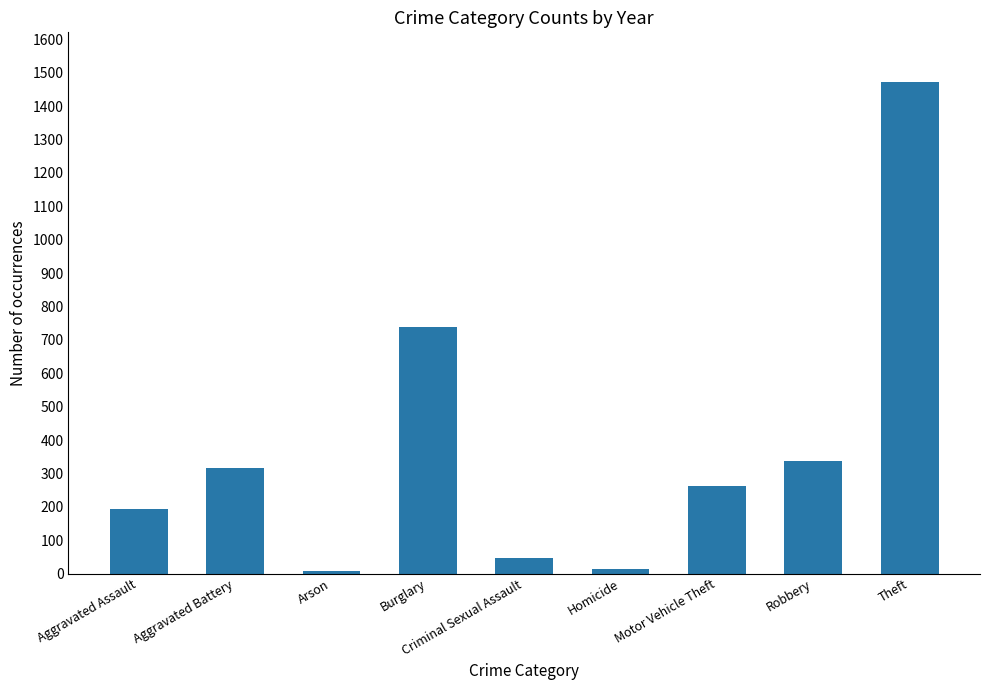

Count the number of categories in the chart.

9